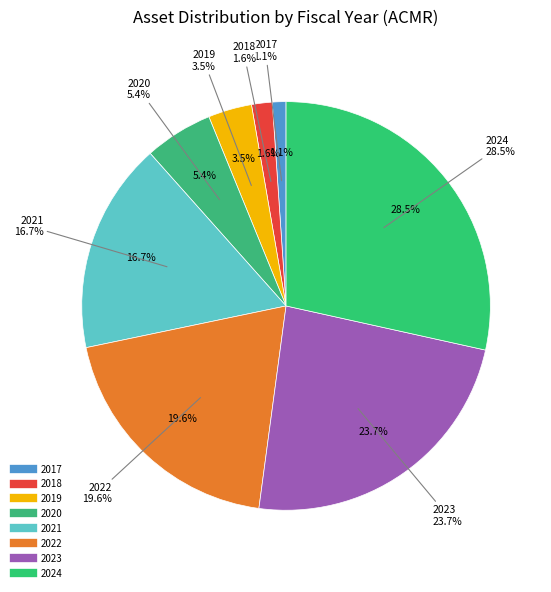

To the nearest percent, what is the average slice percentage?

12%